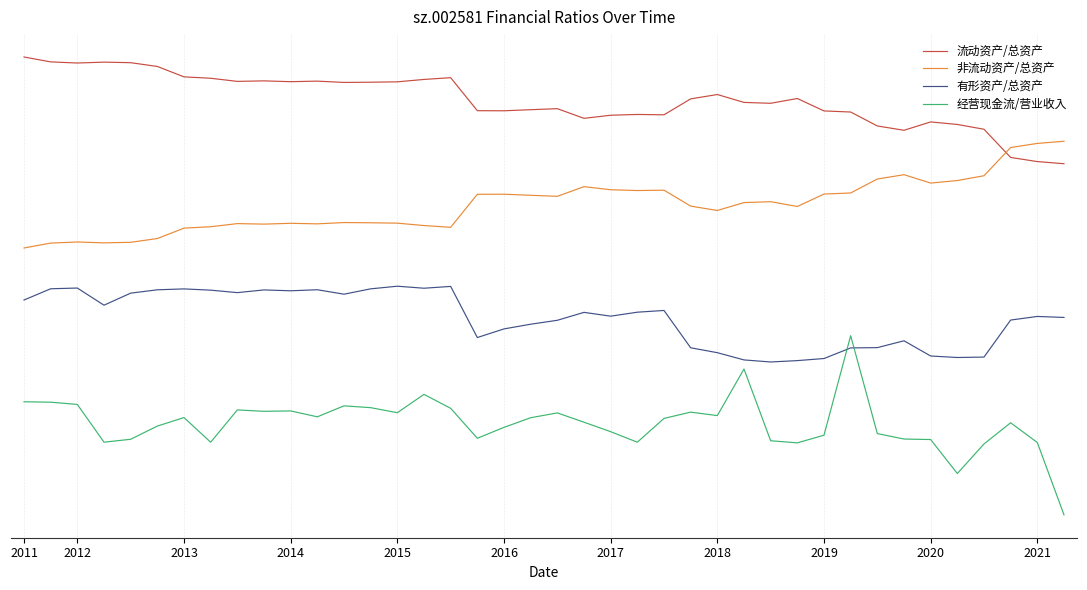

Which series has the largest range (max minus min)?

经营现金流/营业收入